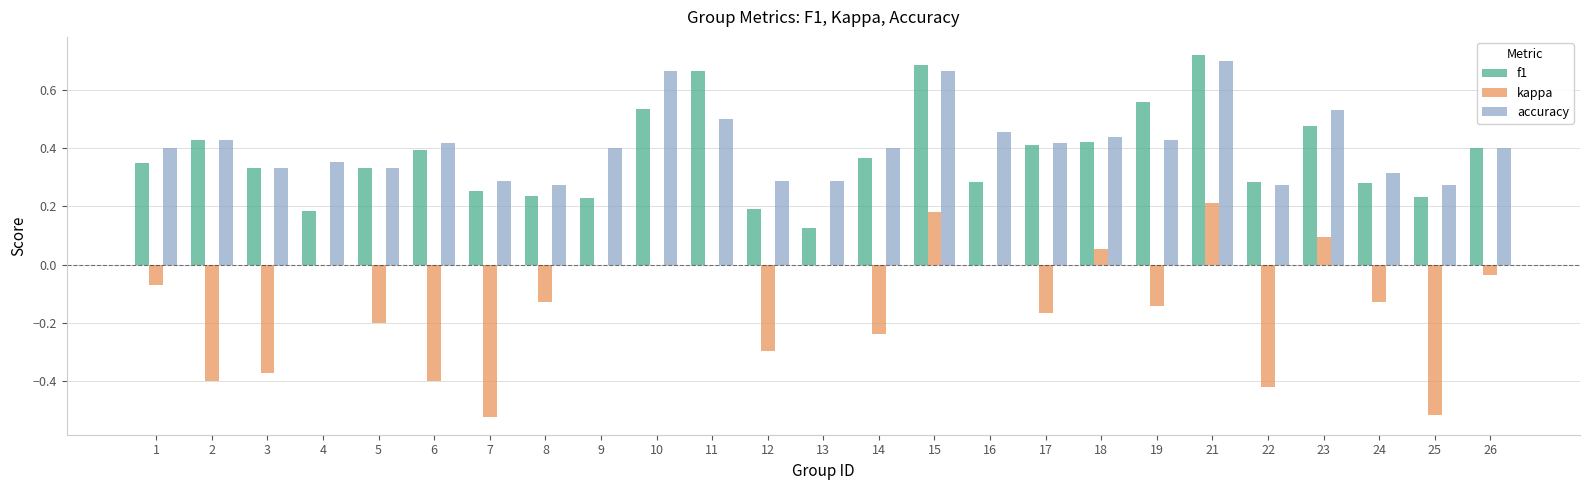

What is the sum of all kappa values?

-3.5